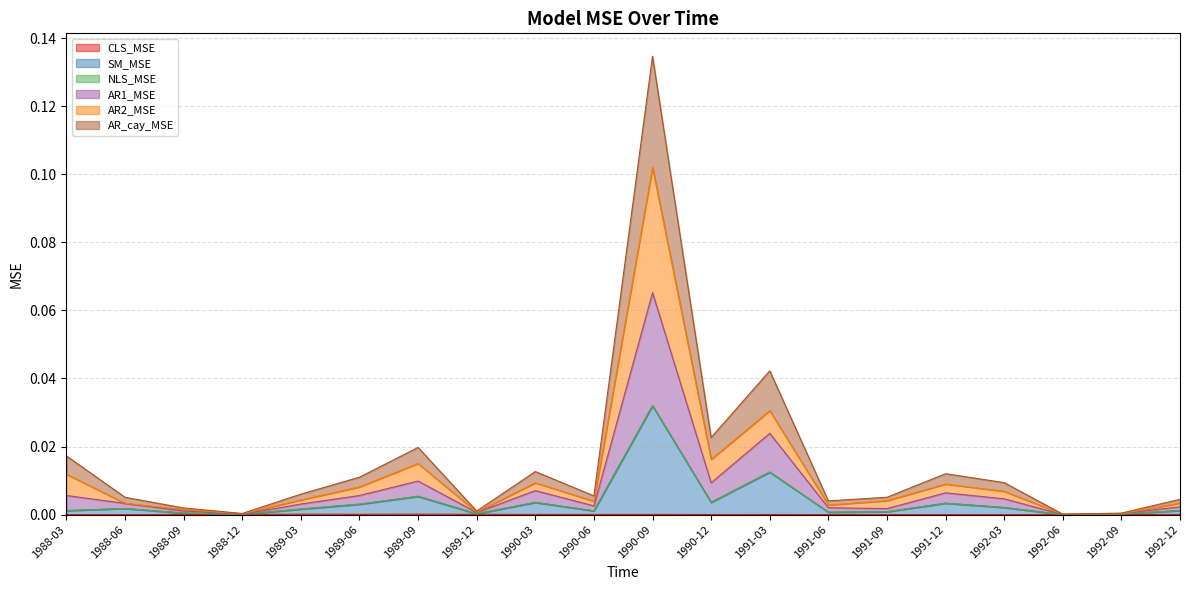

List the labels in order of AR_cay_MSE value, largest first.

1990-09, 1991-03, 1989-09, 1990-12, 1990-03, 1991-12, 1988-03, 1989-06, 1992-03, 1988-06, 1989-03, 1990-06, 1992-12, 1991-06, 1991-09, 1988-09, 1989-12, 1992-09, 1988-12, 1992-06